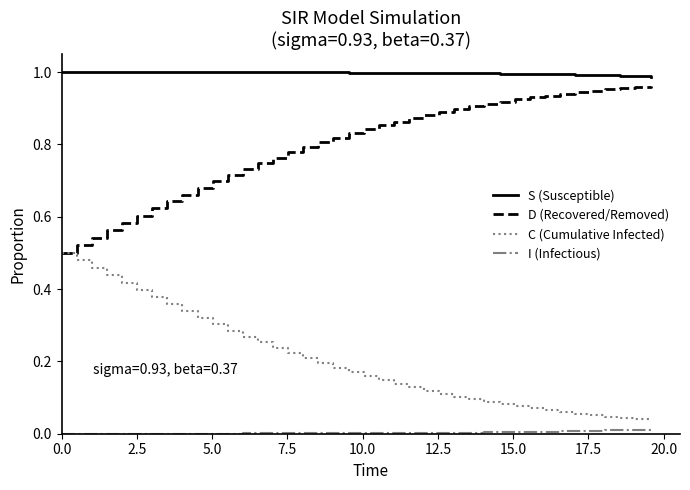

True or false: C (Cumulative Infected) and I (Infectious) cross at least once.

False